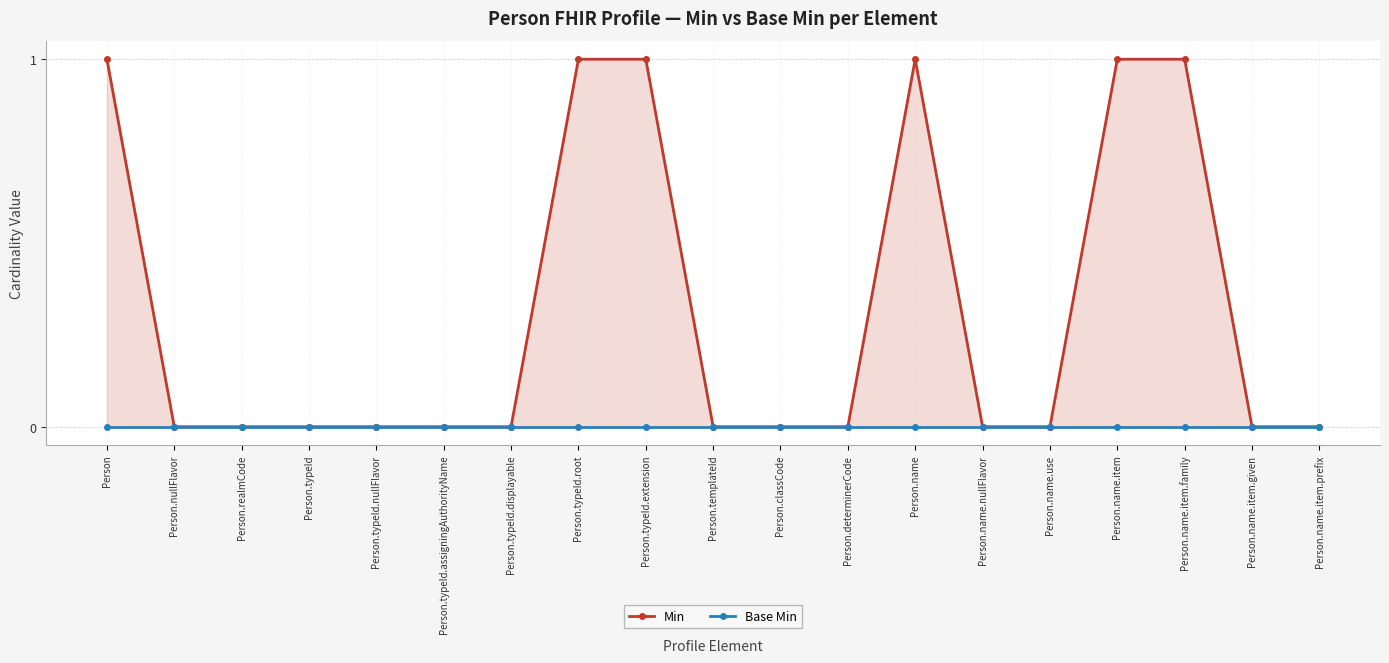

What is the total value across all series at Person.name?

1